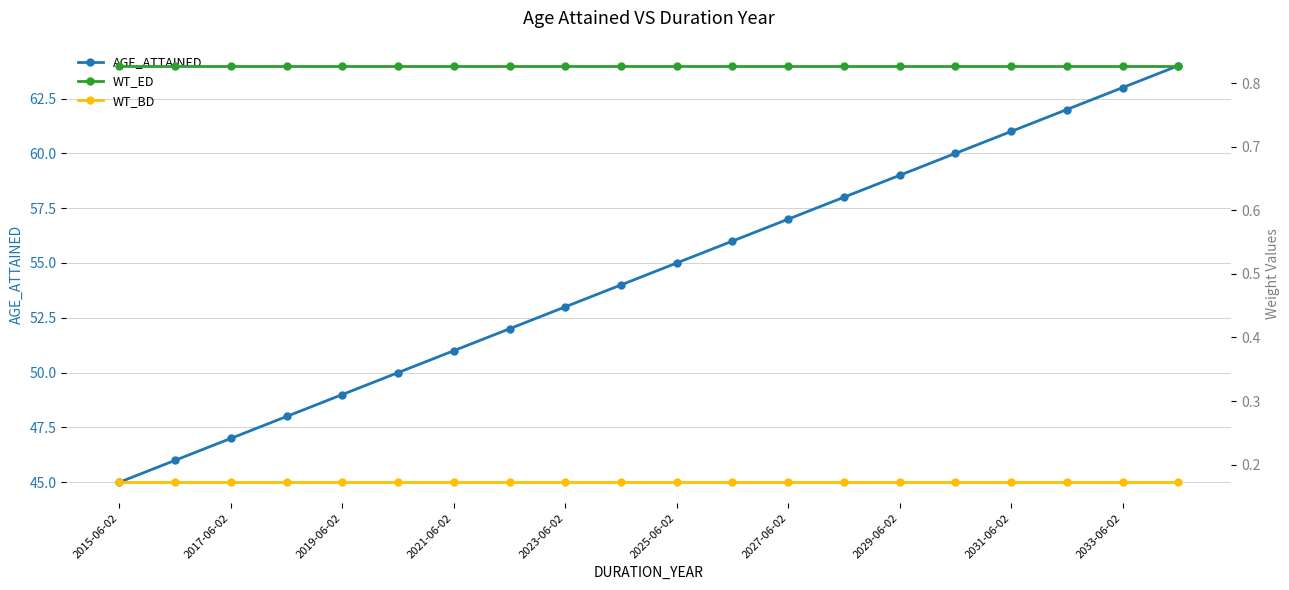

True or false: AGE_ATTAINED and WT_BD intersect in this chart.

False